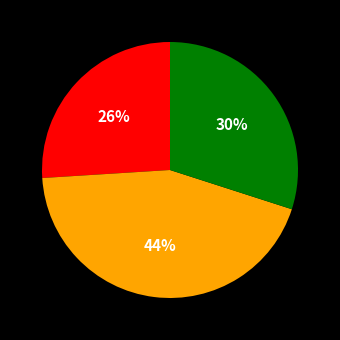

To the nearest percent, what is the average slice percentage?

33%